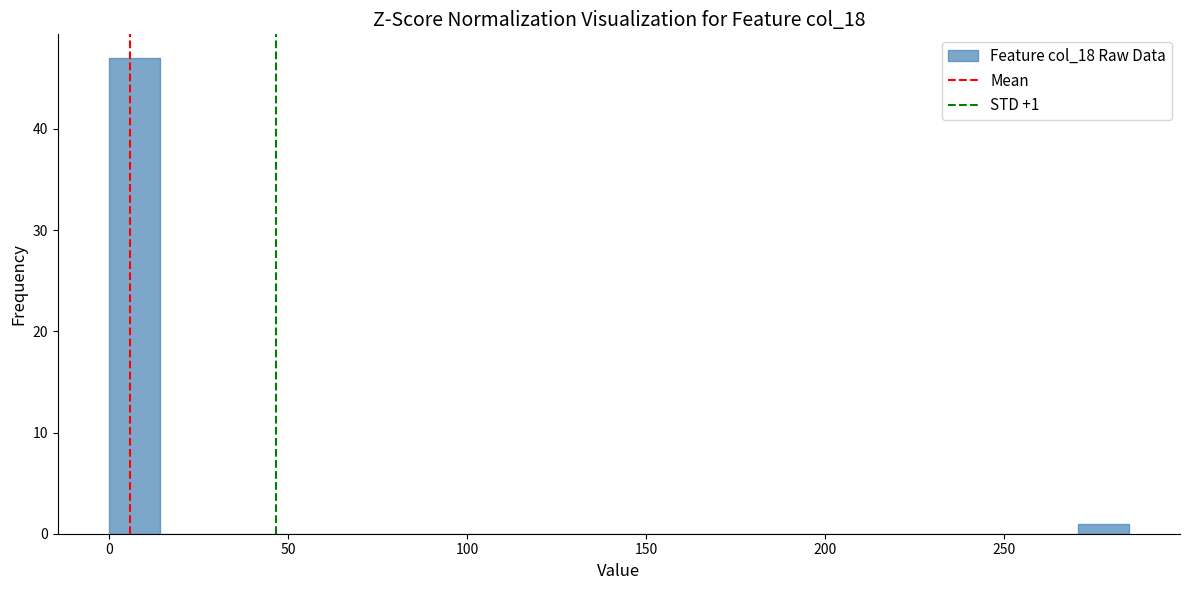

Read against the x-axis, roughly where is the centre of the tallest bar?

5